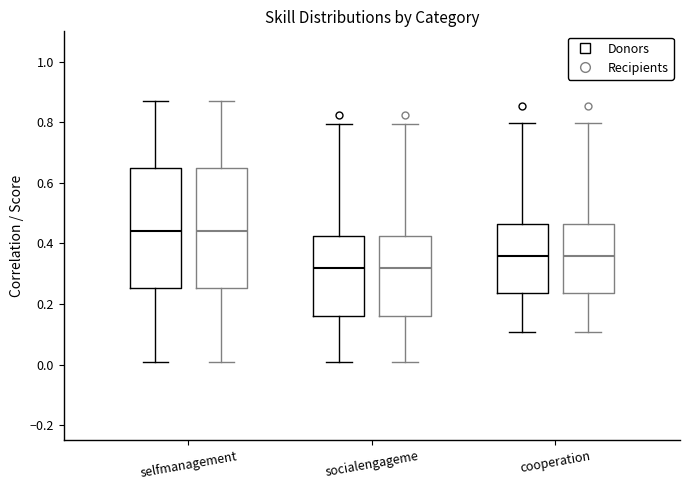

Where is the lower edge of the box for socialengageme (Recipients) on the y-axis? The values are not printed on the chart, so give them approximately, as read against the axis.

0.16